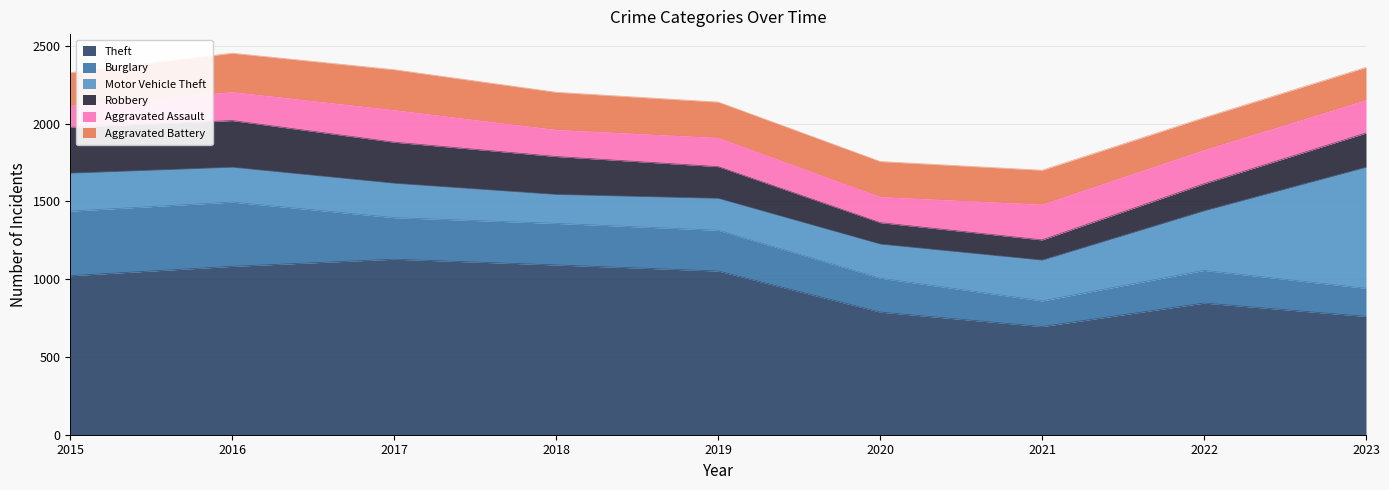

What is the value of the Aggravated Assault point at the 4th from the left?

173